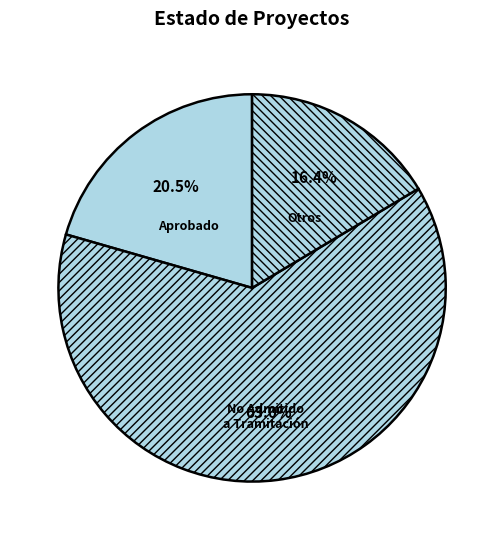

What is the ratio of the value at Otros to the value at No Admitido a Tramitación?

0.3